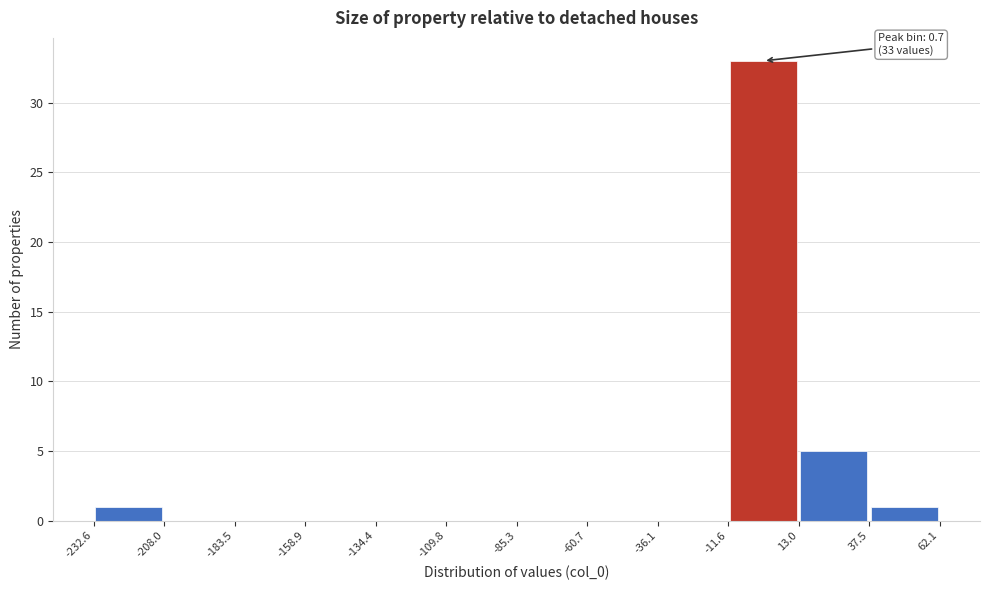

Which range on the x-axis has the tallest bar?

-11.6 to 13.0